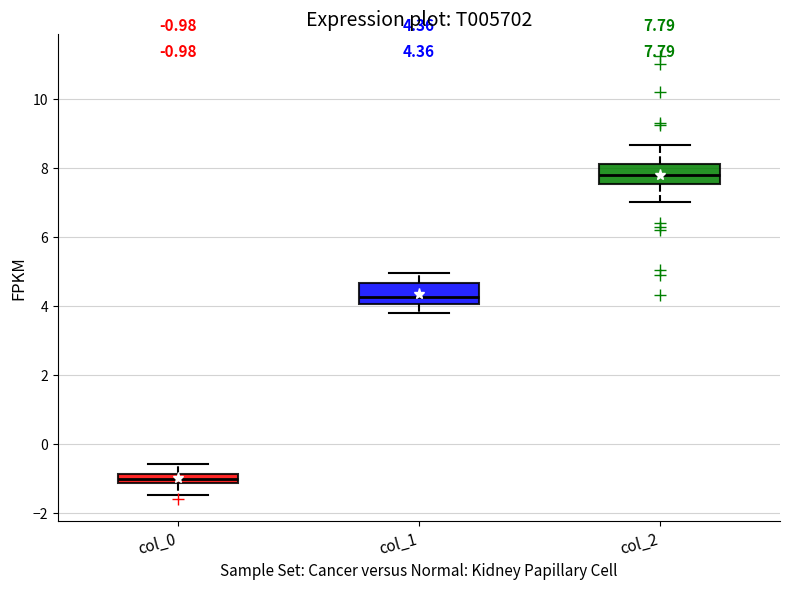

Which box's median line is the lowest?

col_0